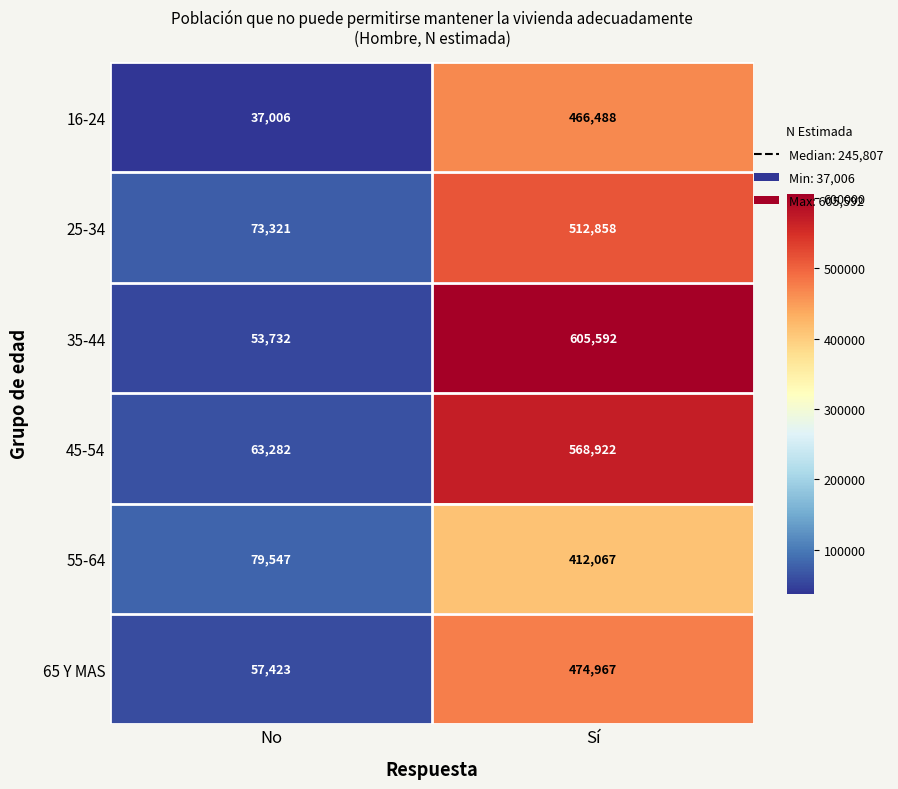

The 16-24 series shows 37006 at No. True or false?

True